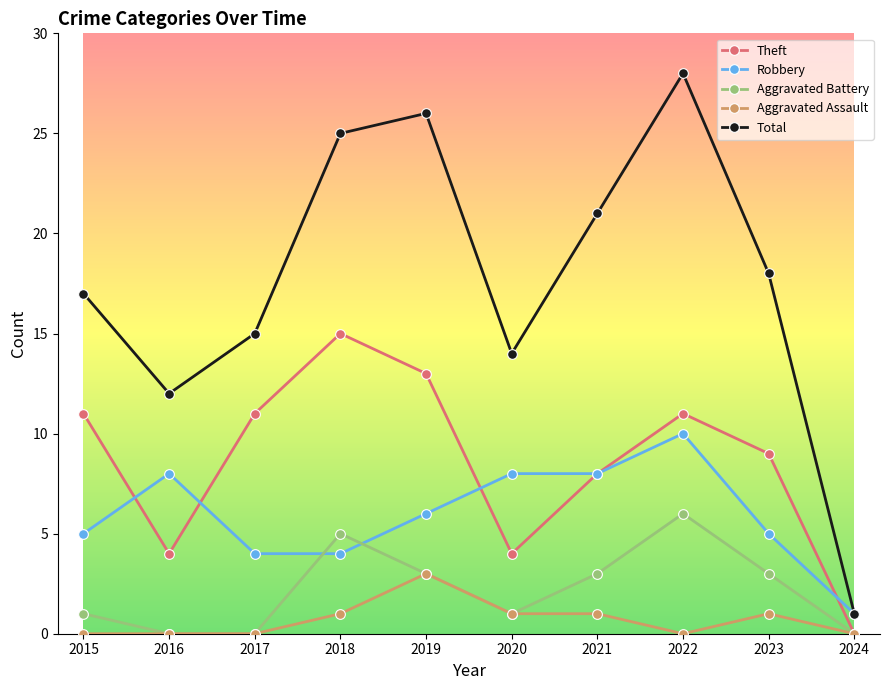

Reading left to right, extract all data points from this chart.

Theft: 11	4	11	15	13	4	8	11	9	0
Robbery: 5	8	4	4	6	8	8	10	5	1
Aggravated Battery: 1	0	0	5	3	1	3	6	3	0
Aggravated Assault: 0	0	0	1	3	1	1	0	1	0
Total: 17	12	15	25	26	14	21	28	18	1